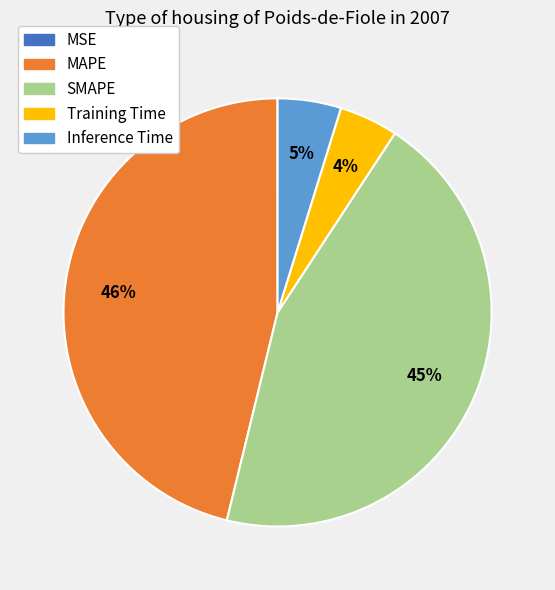

Which slice is the largest?

MAPE